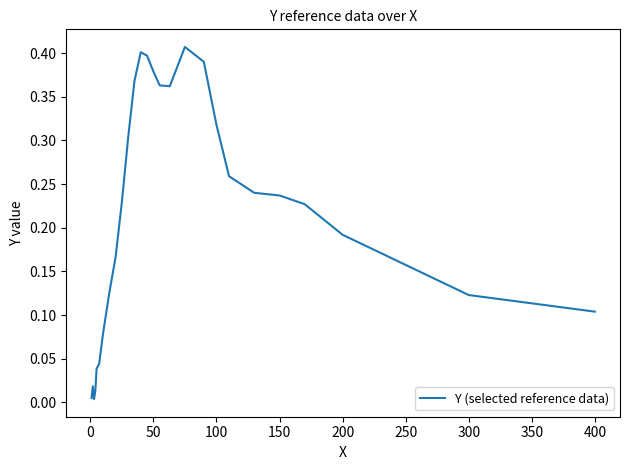

True or false: there are more than 1 points higher than both neighbors.

True